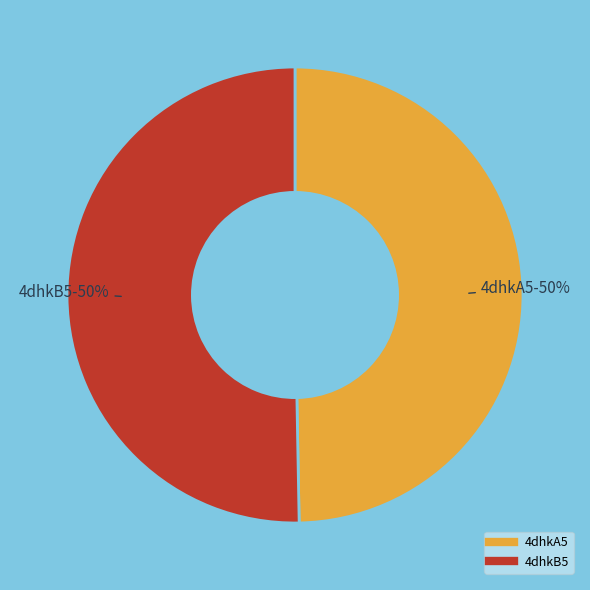

Approximately how many times larger is the value at 4dhkA5 compared to 4dhkB5?

1.0